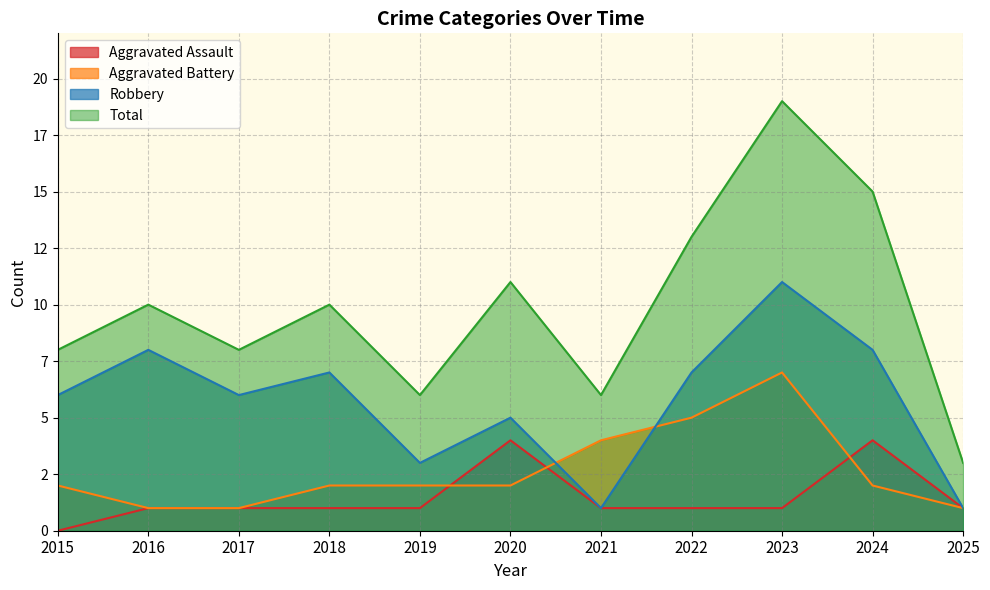

Which series has the largest total across all categories?

Total